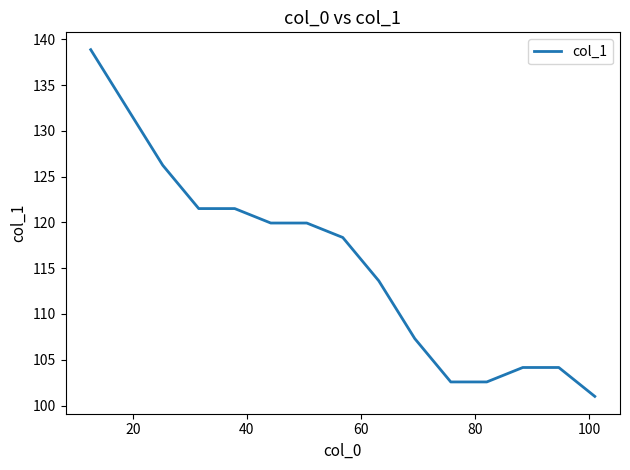

What is the difference between the maximum and minimum values?

37.9